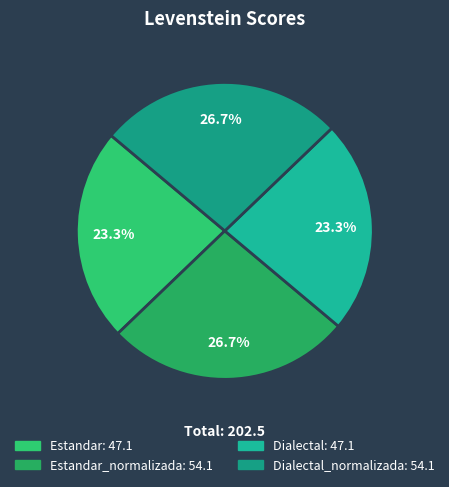

How many segments does this pie chart have?

4